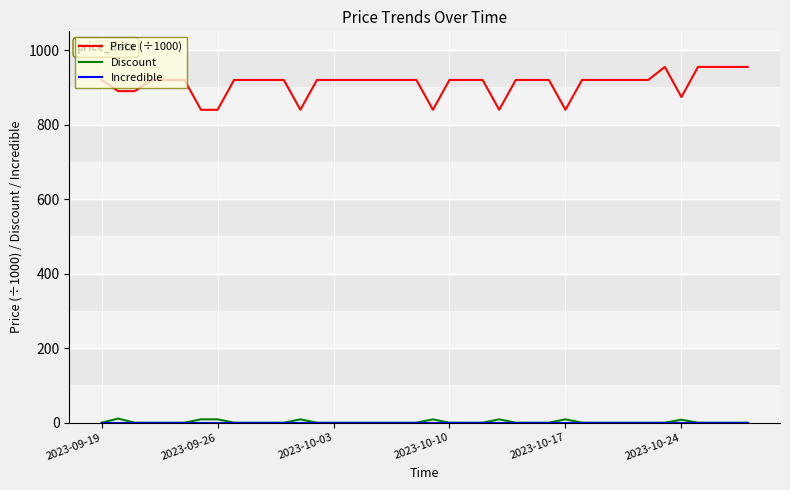

True or false: Price (÷1000) and Discount intersect in this chart.

False